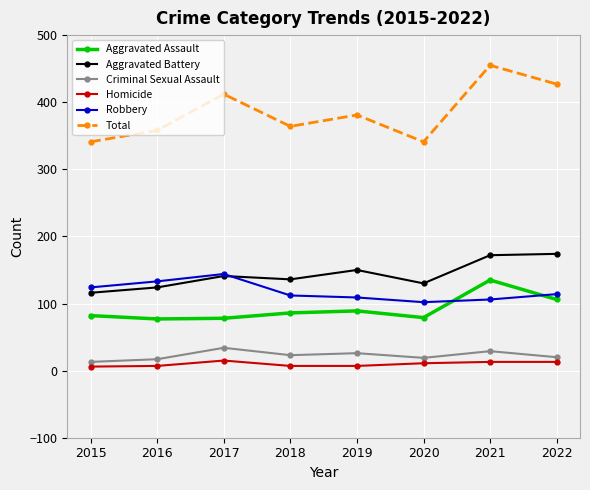

What is the difference between the highest and lowest values at 2015?

335